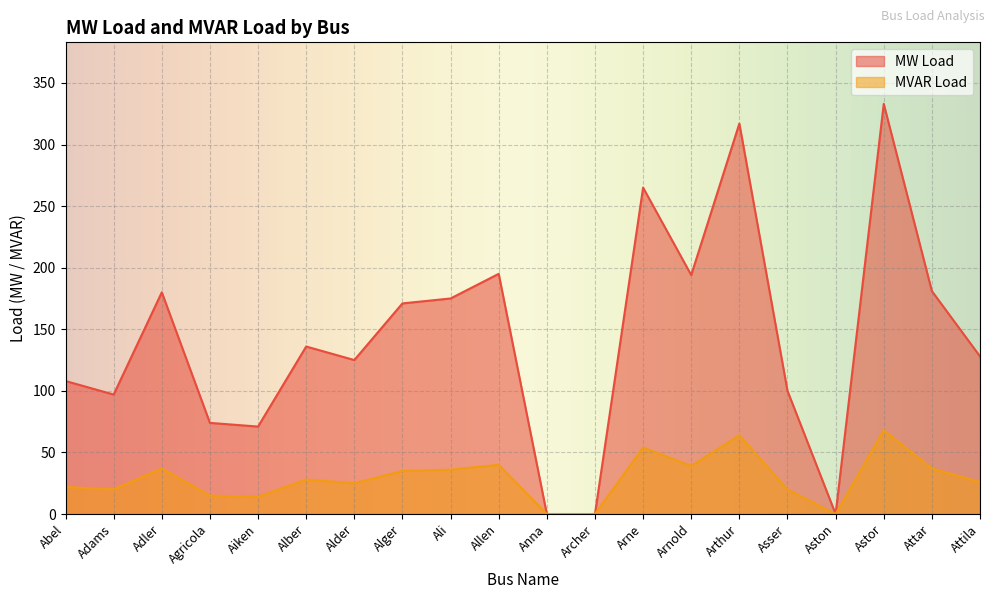

Which series has the largest total across all categories?

MW Load